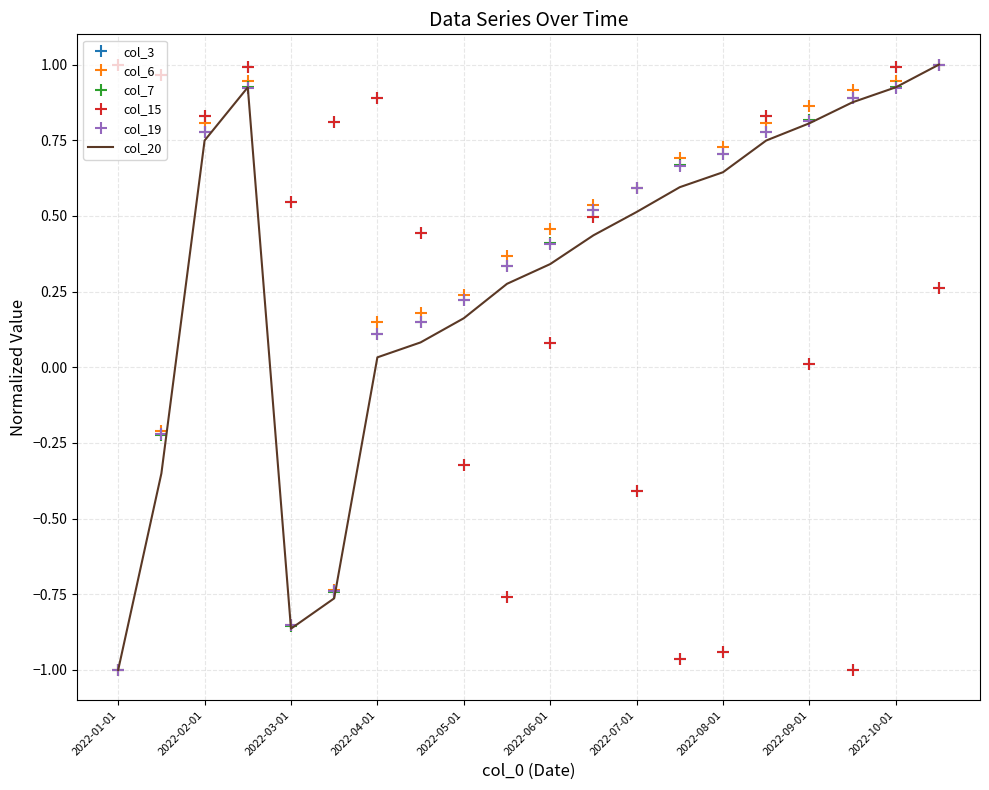

True or false: col_6 and col_7 cross at least once.

True